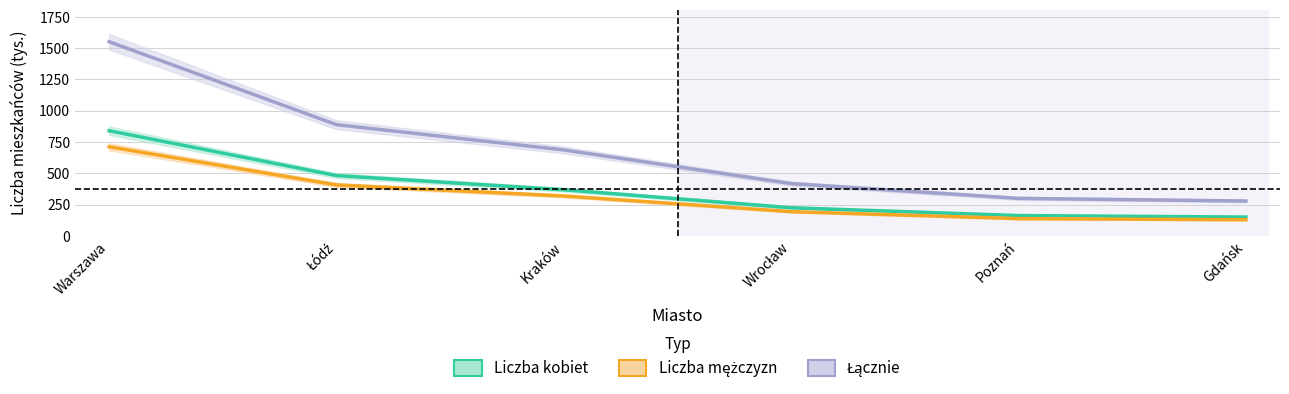

What is the label of the 4th point from the right?

Kraków